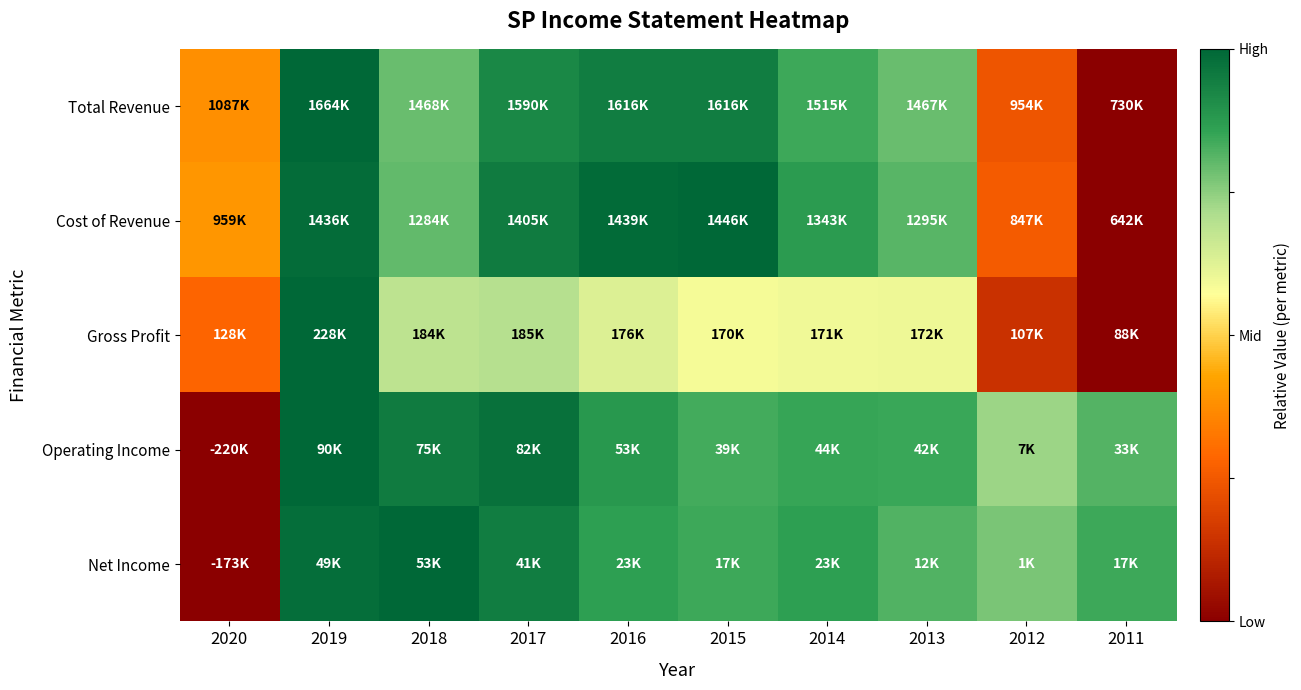

At how many categories does at least one series exceed 0?

10